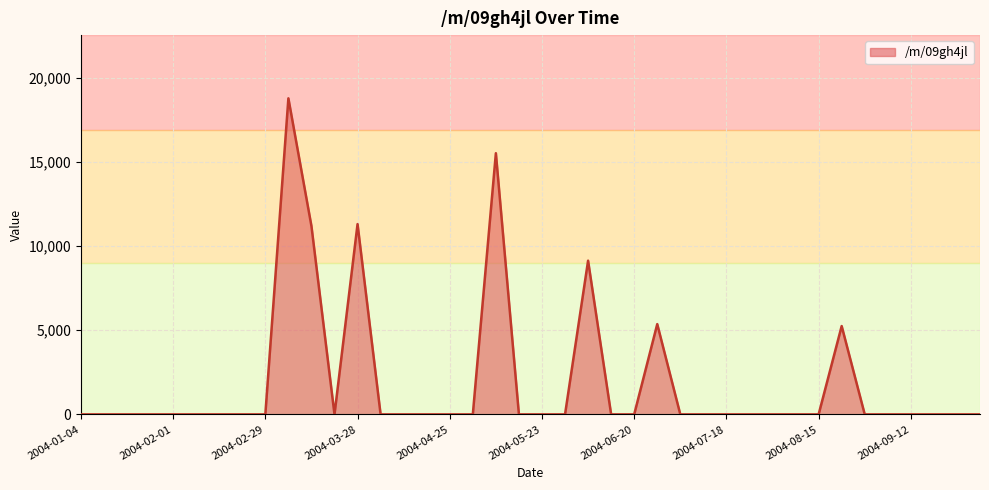

What is the average value?

1912.8